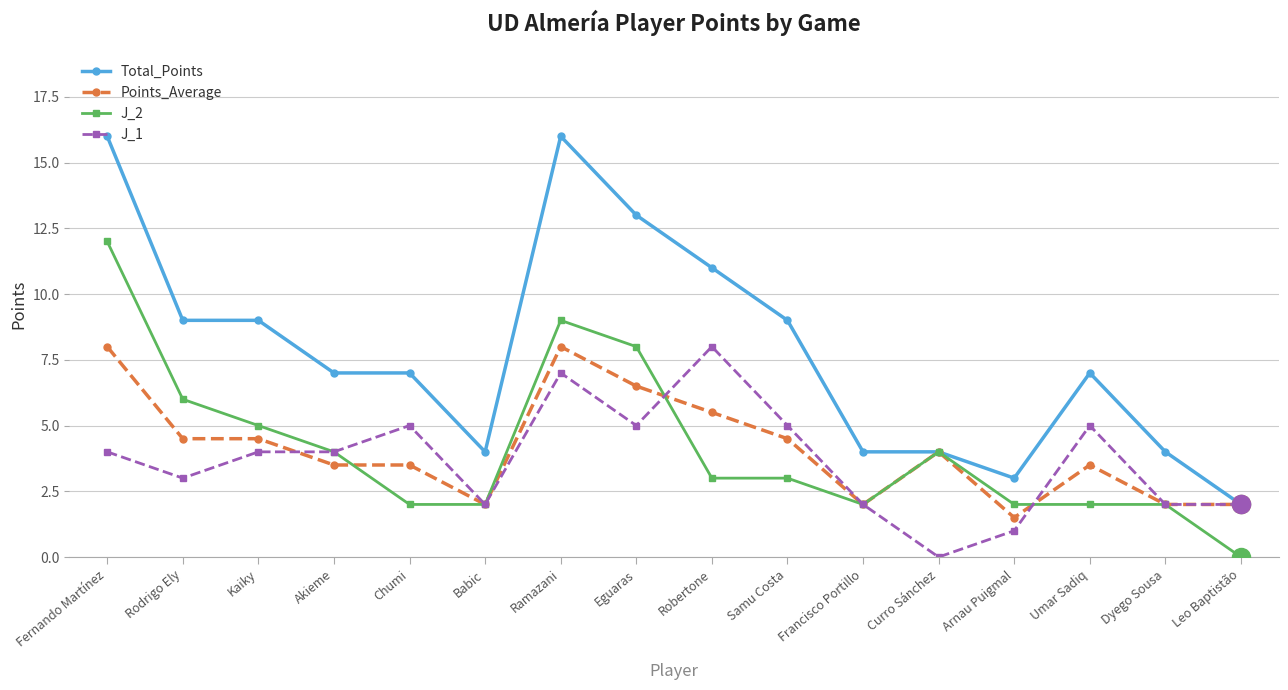

True or false: Total_Points has more than 1 points higher than both neighbors.

True